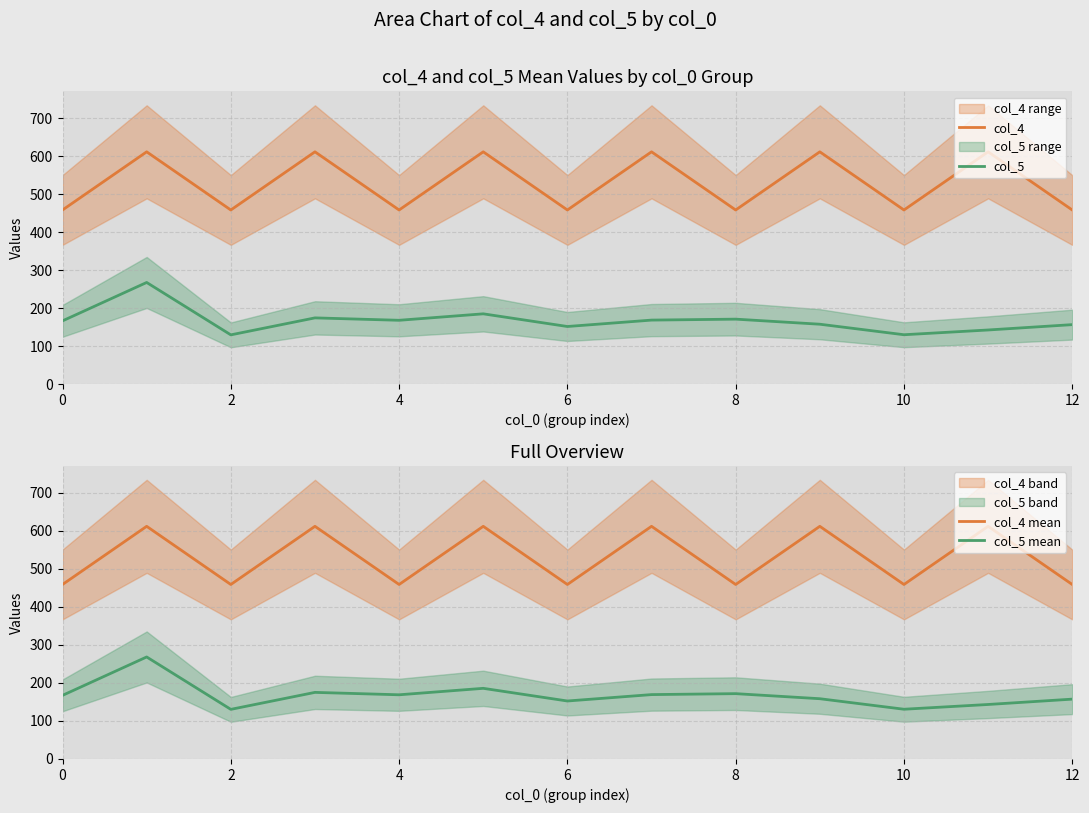

Which series has the largest range (max minus min)?

col_4